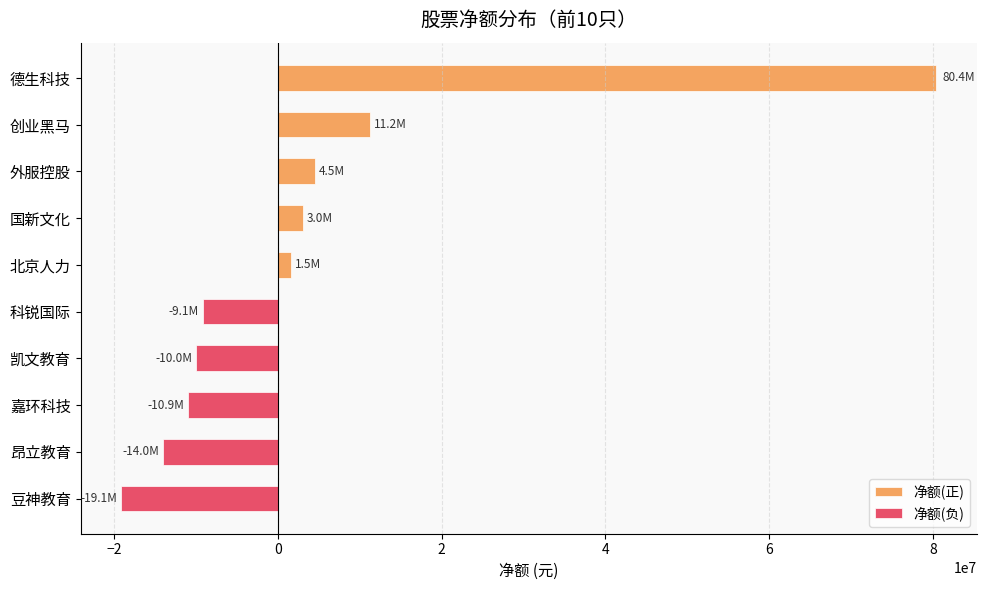

True or false: 净额(负) has a value of -6056785 at 凯文教育.

False